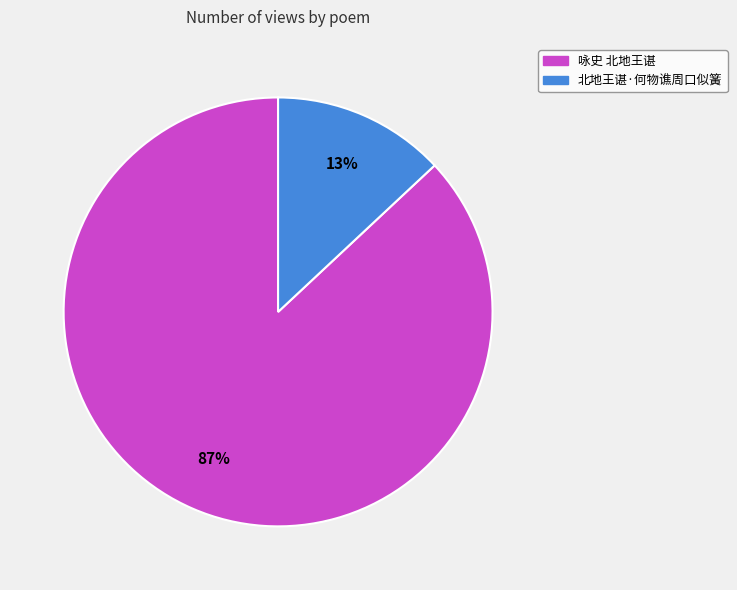

How many segments does this pie chart have?

2